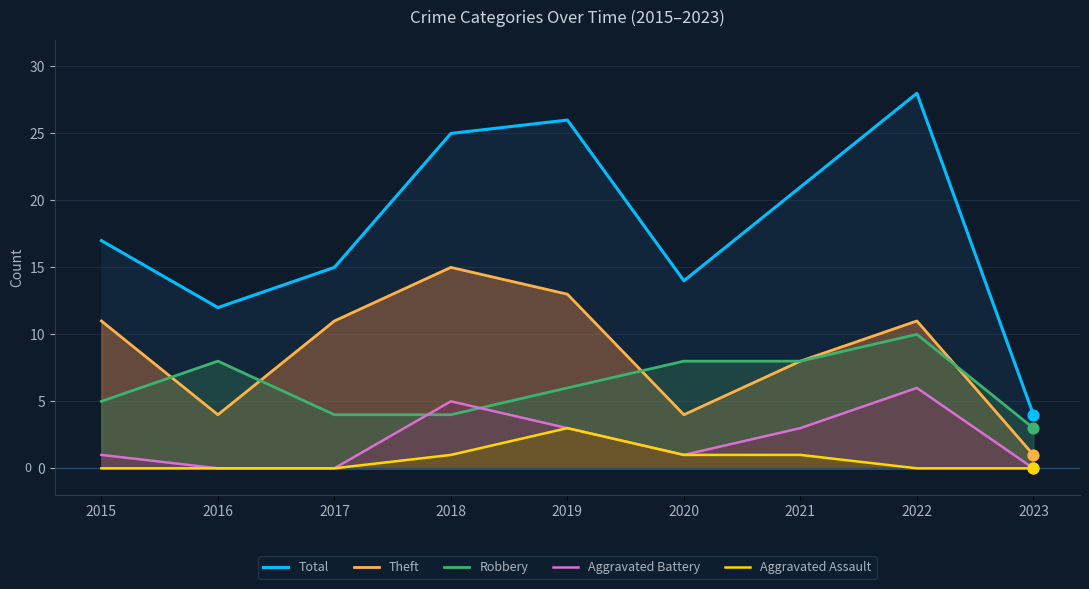

What is the total value across all series at 2020?

28